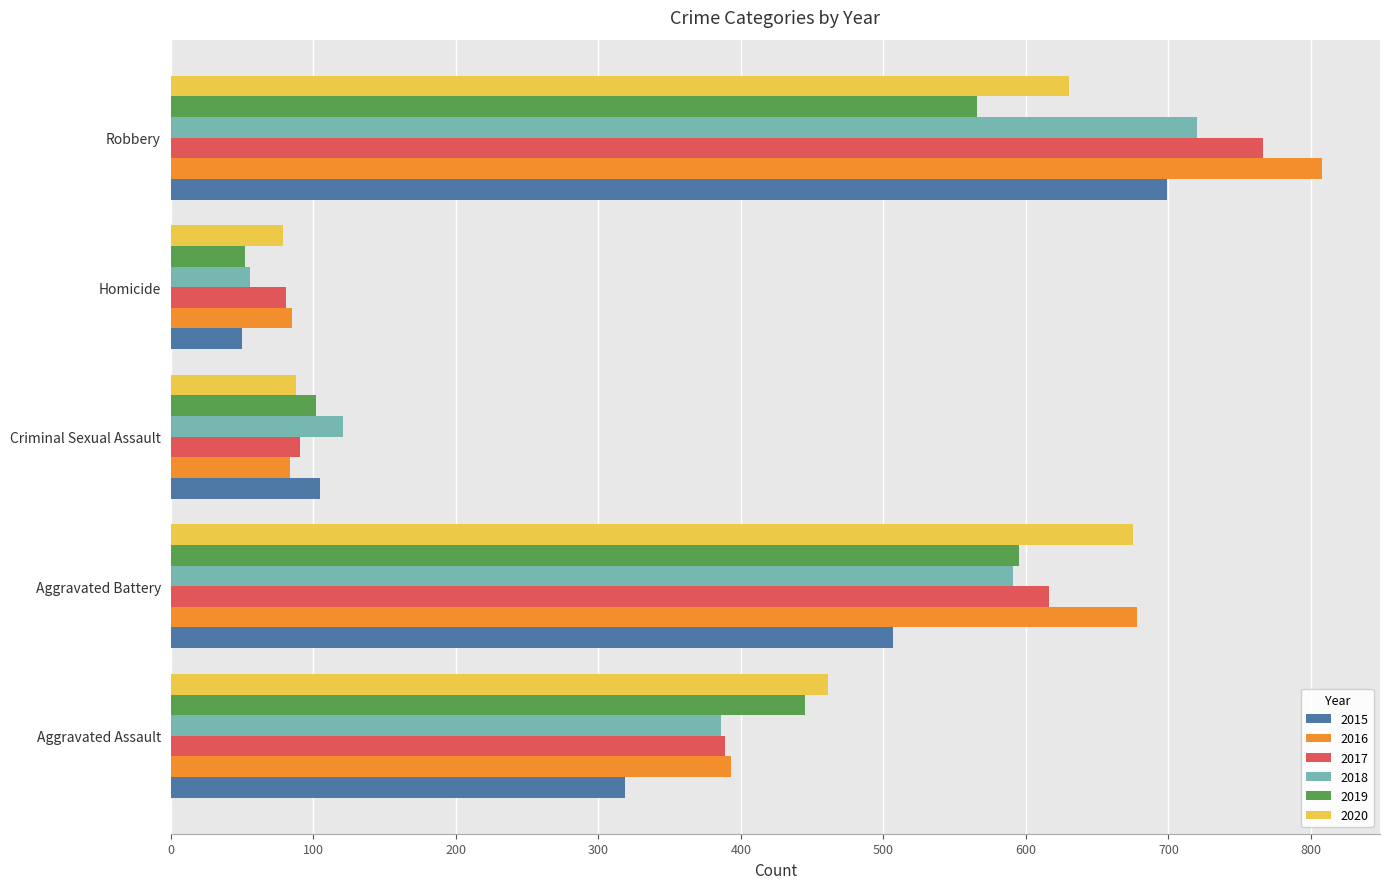

At which category is the sum across all series the highest?

Robbery